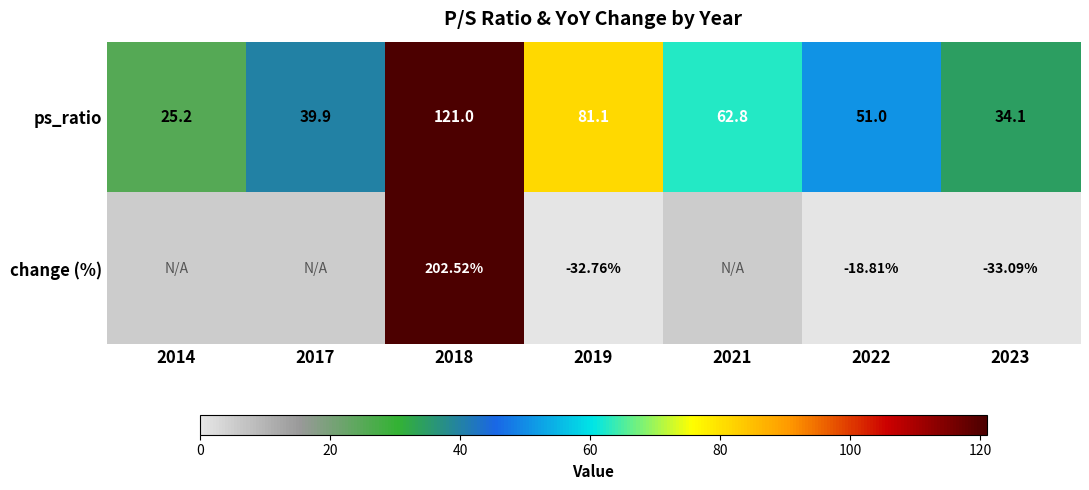

At 2023, list the series in order from smallest to largest.

change (%), ps_ratio